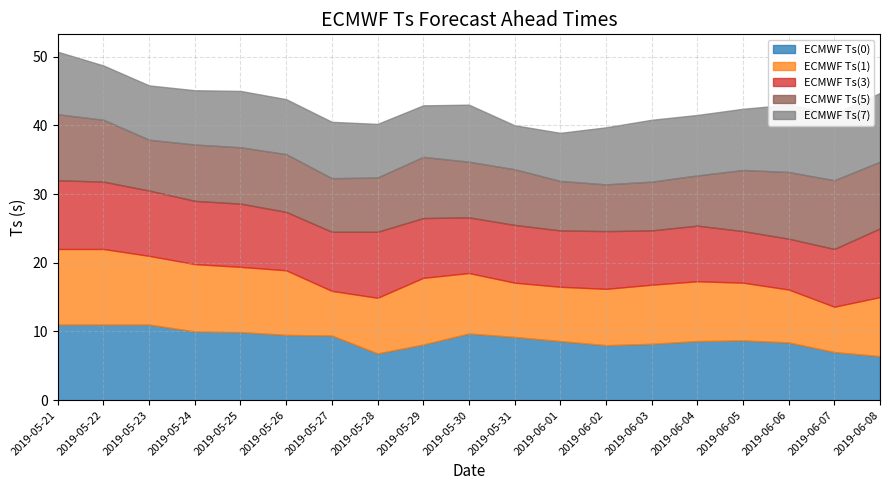

At how many categories does at least one series exceed 10?

3